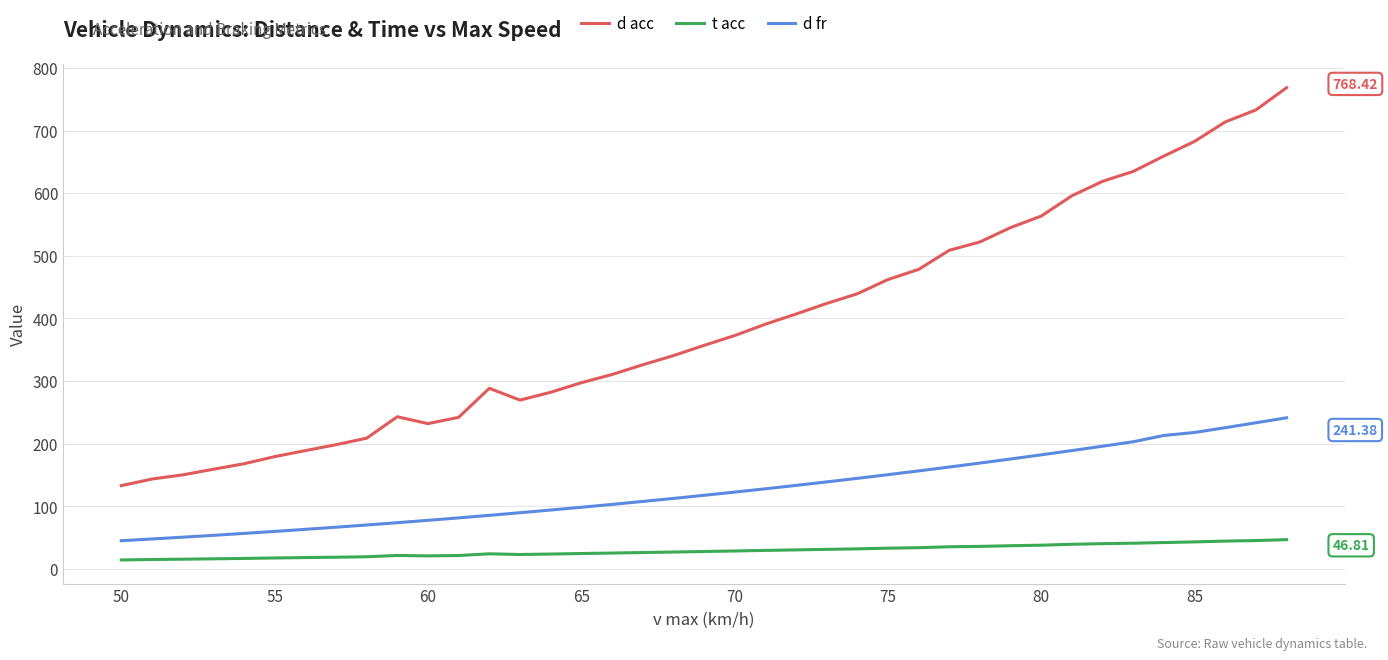

In d acc, how many points are higher than both neighbors (excluding endpoints)?

2